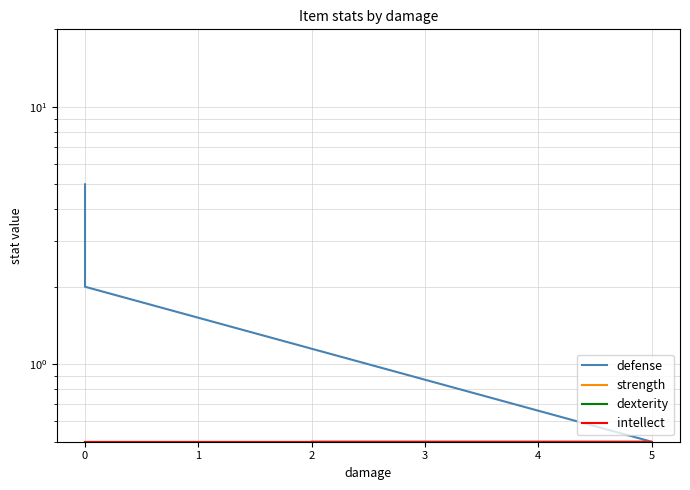

At how many categories does at least one series exceed 4?

1